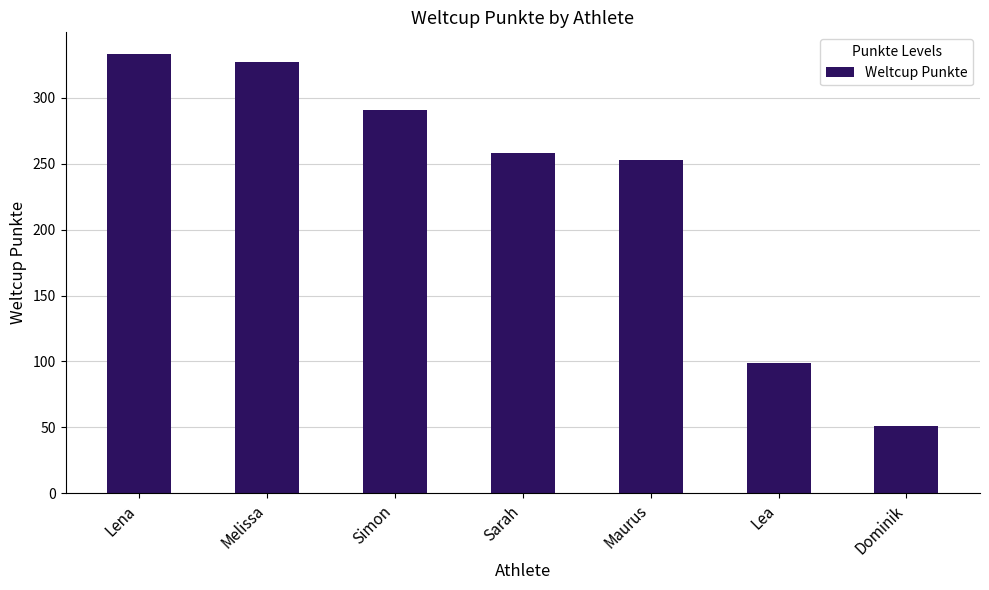

True or false: the data shows 253 at Maurus.

True